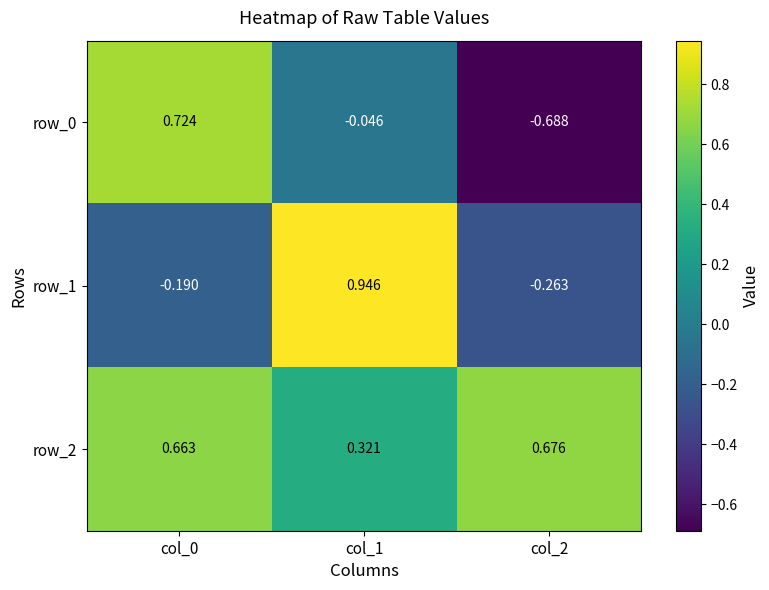

The row_1 series shows 1.5 at col_1. True or false?

False